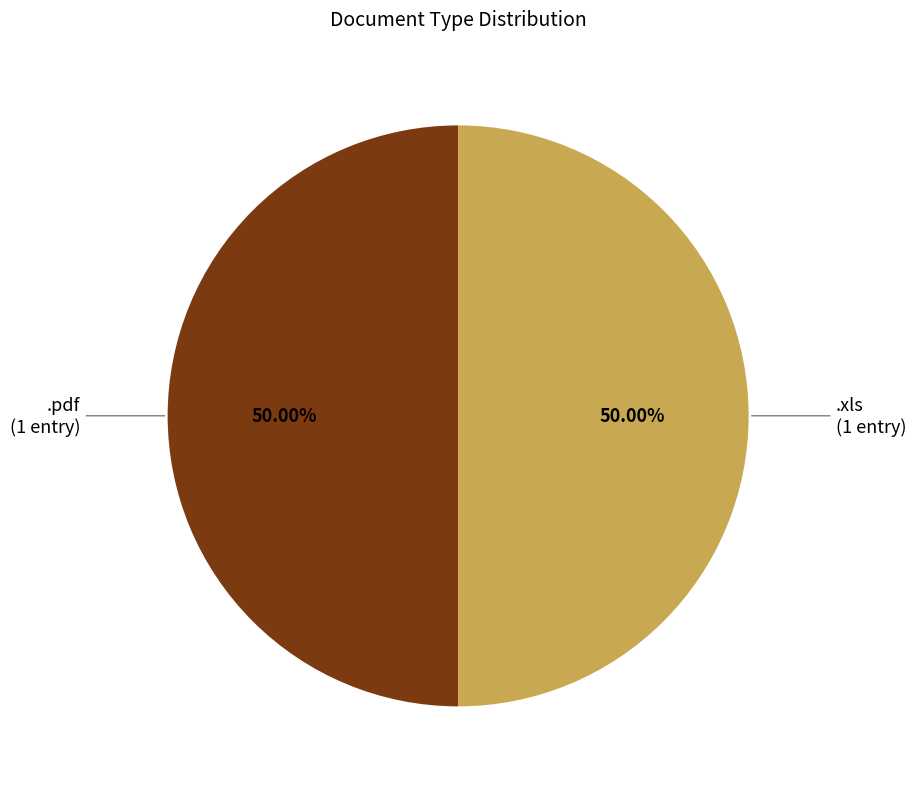

Count the number of slices in the pie.

2